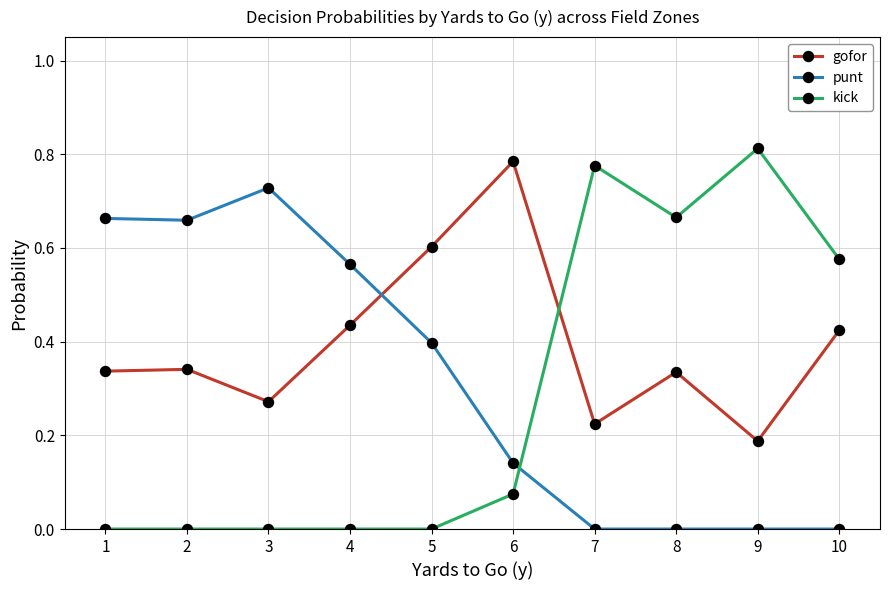

Count the punt values in the range 0 to 1.

10